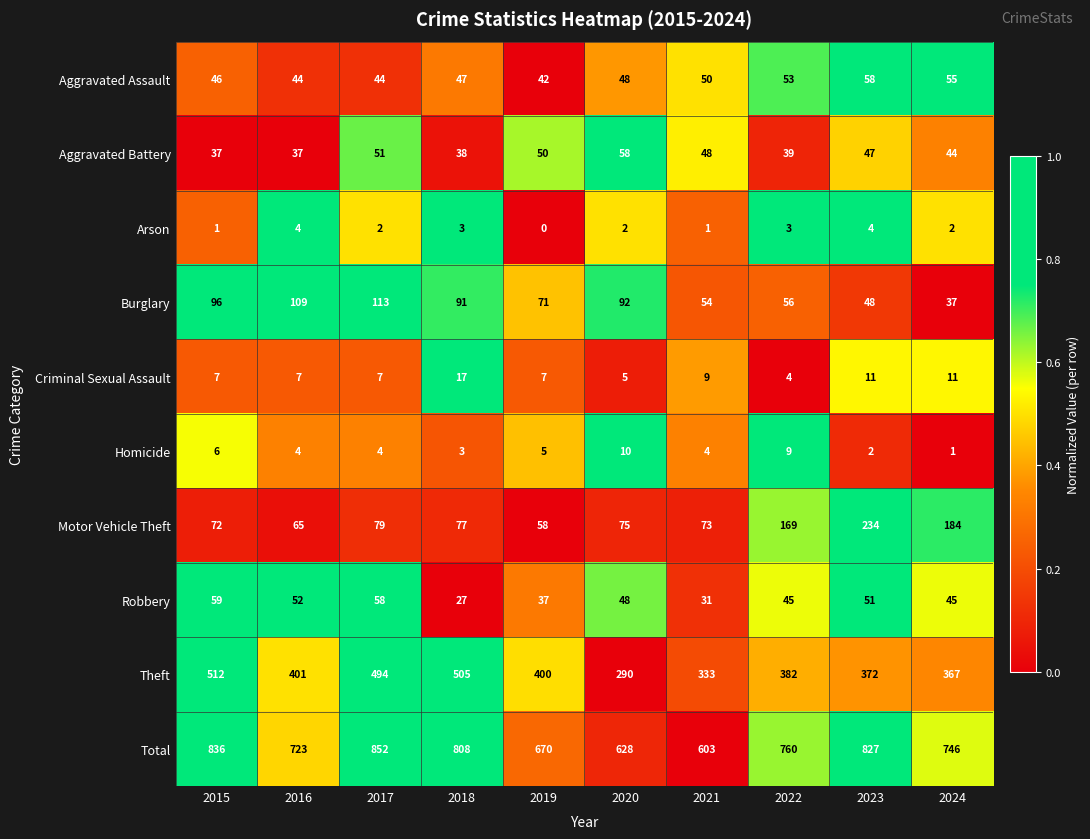

The Robbery series shows 48 at 2020. True or false?

True